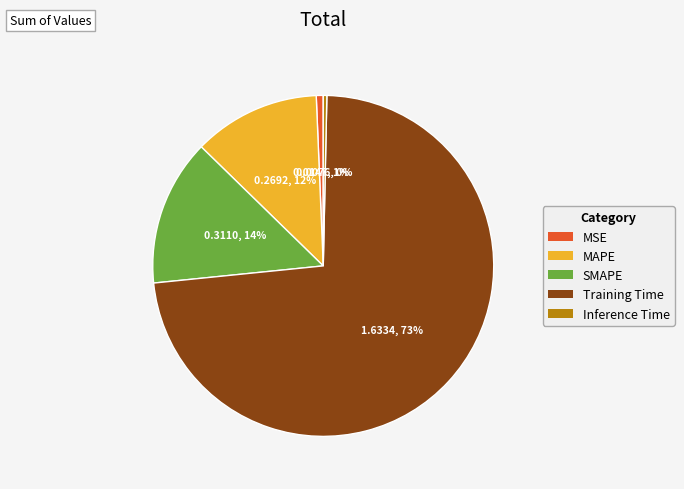

Which slice is the largest?

Training Time